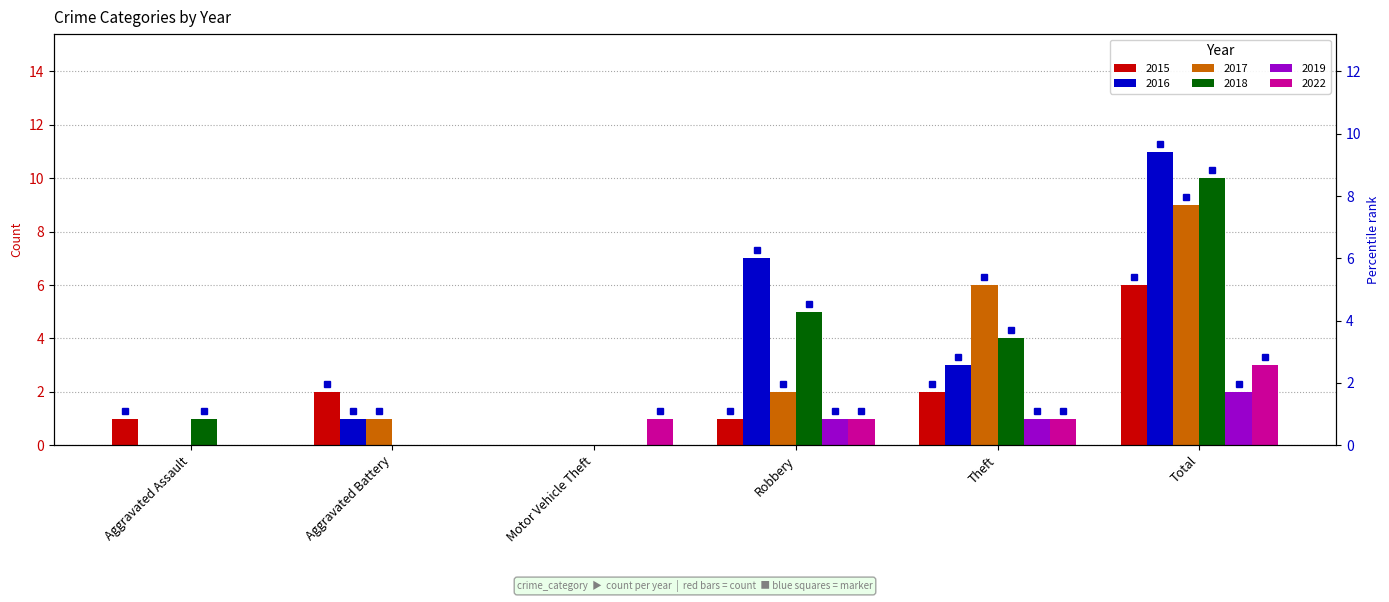

At which label does 2016 reach its minimum?

Aggravated Assault